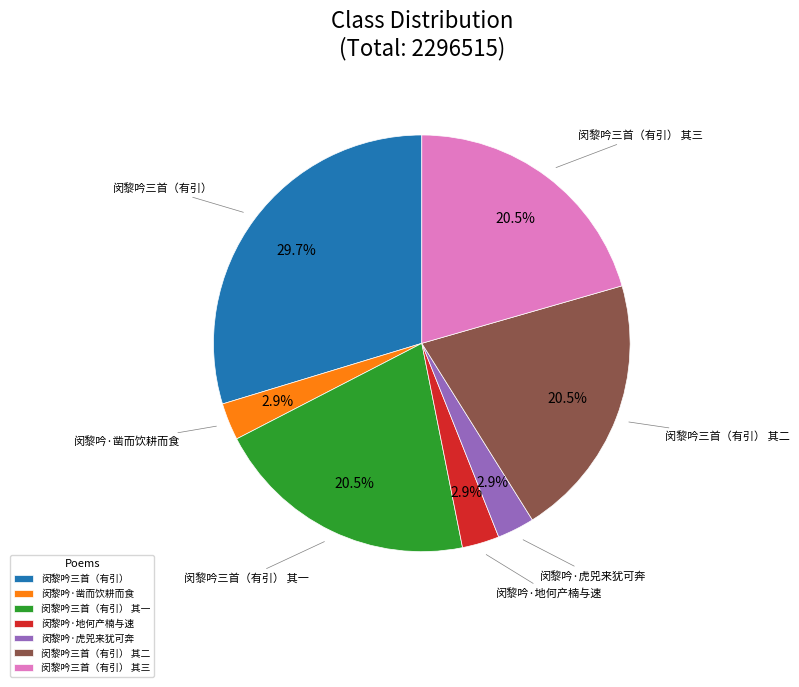

Does 闵黎吟三首（有引） 其一 account for over 50% of the chart?

No